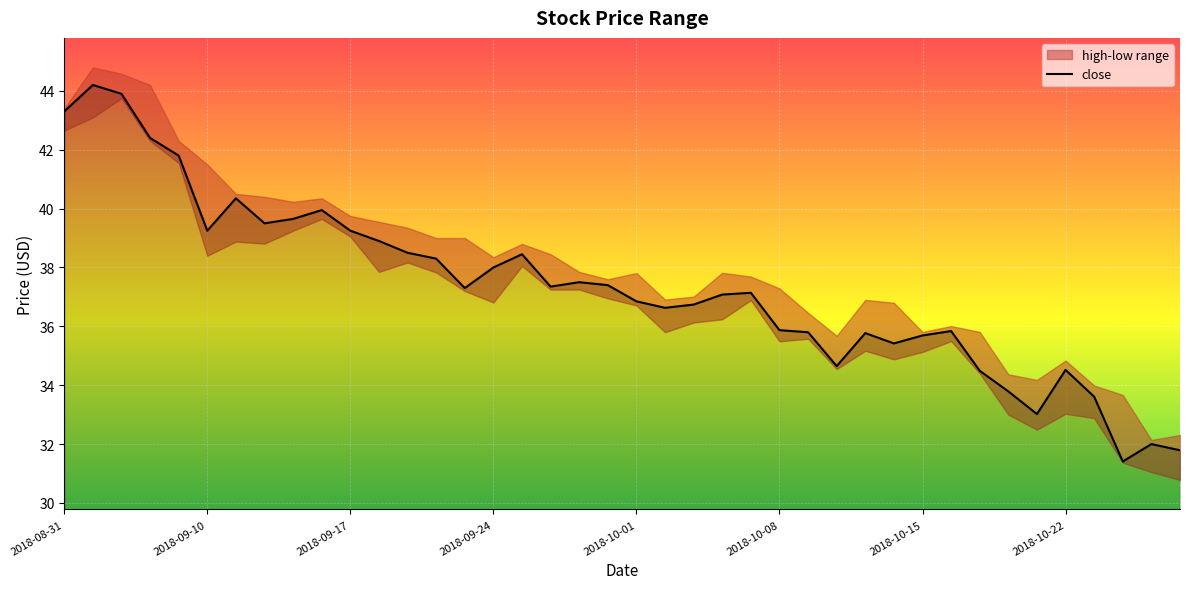

What is the ratio of the value at 28 to the value at 23?

1.0